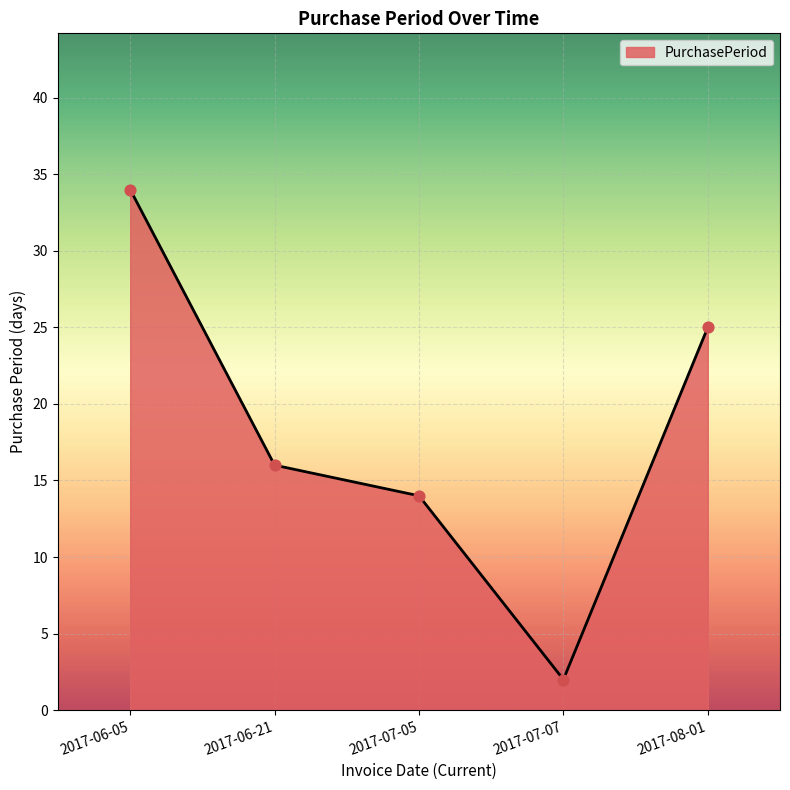

Between 2017-06-05 and 2017-07-05, which is larger?

2017-06-05